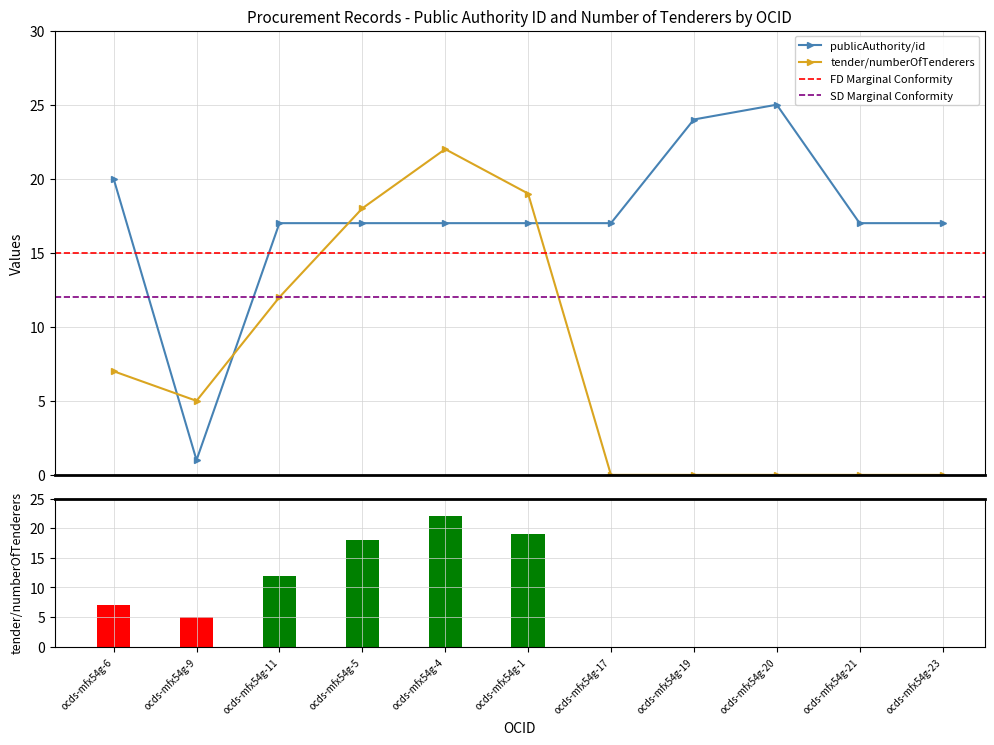

What is the value of the publicAuthority/id bar at the 3rd from the left?

17